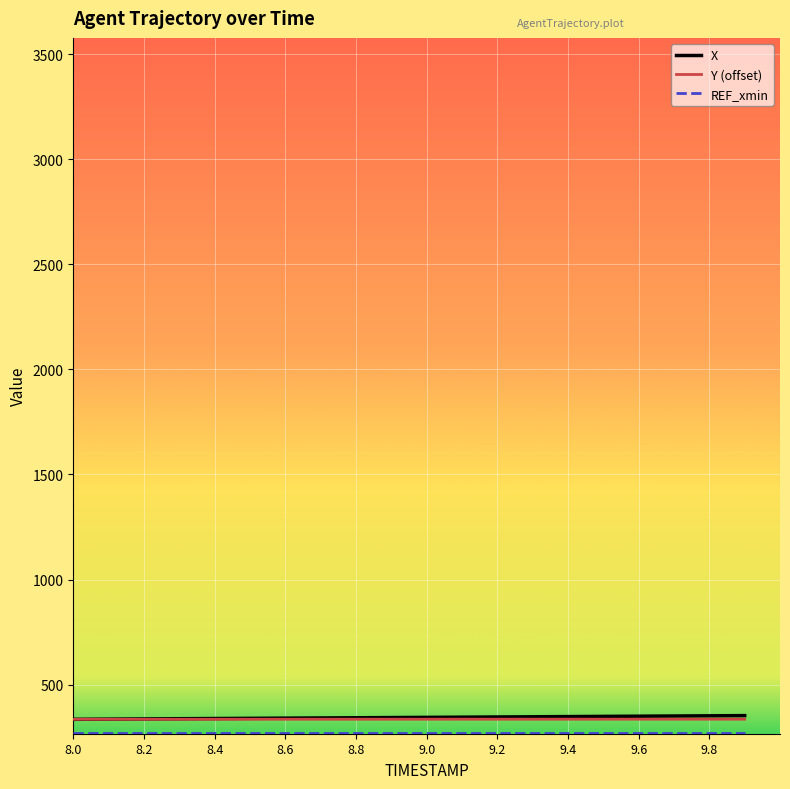

What is the smallest value displayed?

268.4